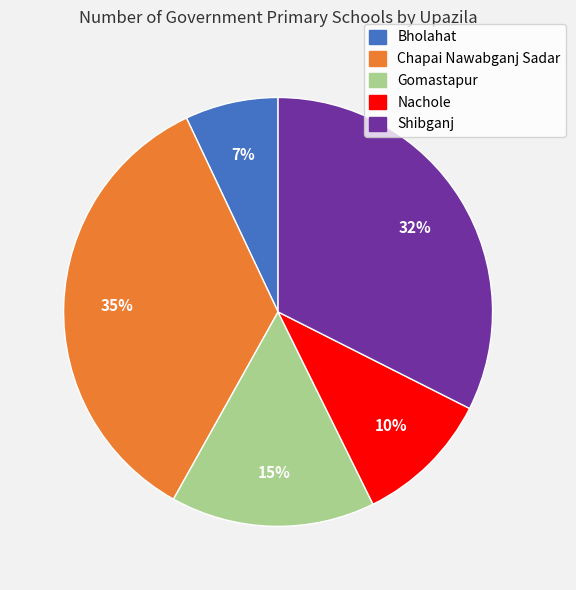

Do Nachole and Gomastapur together represent more than half of the pie?

No